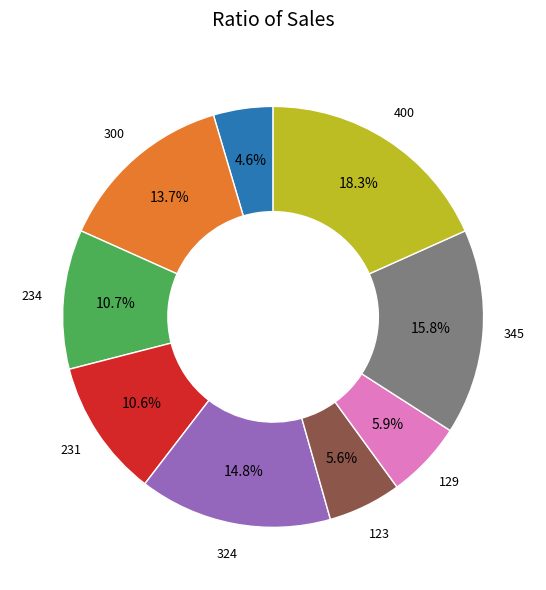

Count the number of slices in the pie.

9